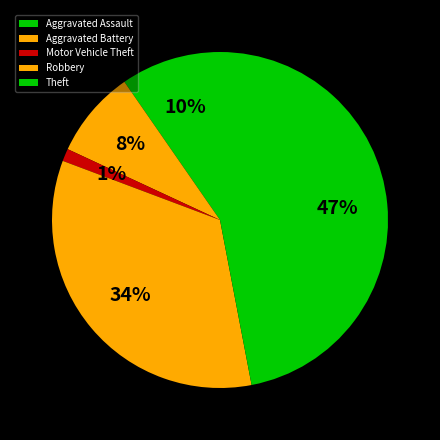

Between Theft and Aggravated Battery, which is larger?

Theft